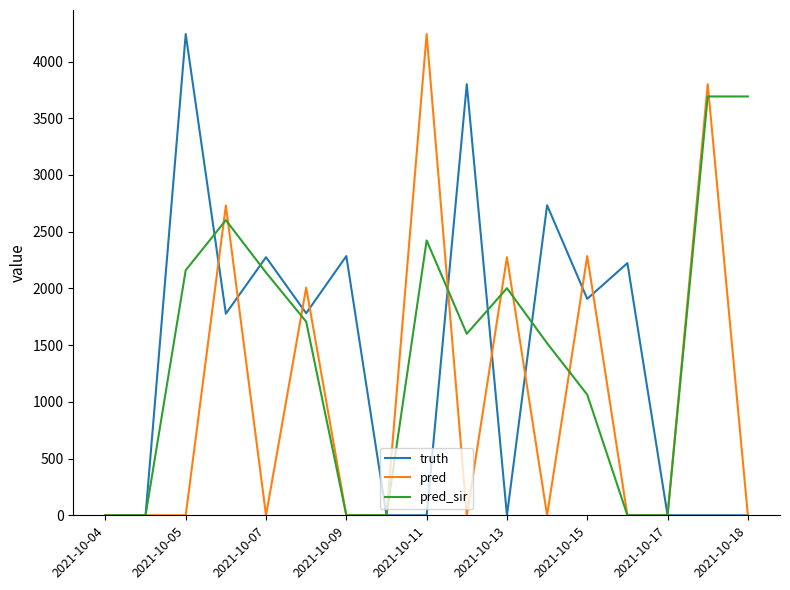

The value of truth at 2021-10-18 is 0. True or false?

True